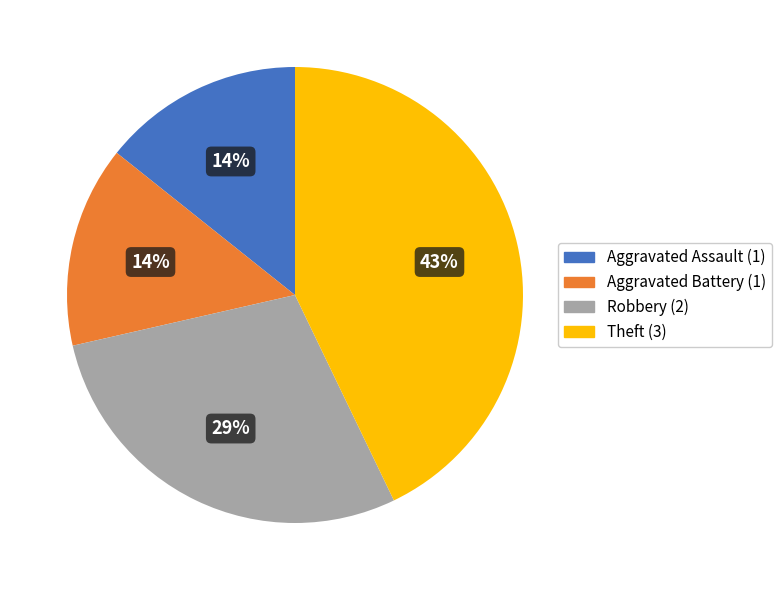

How many segments does this pie chart have?

4